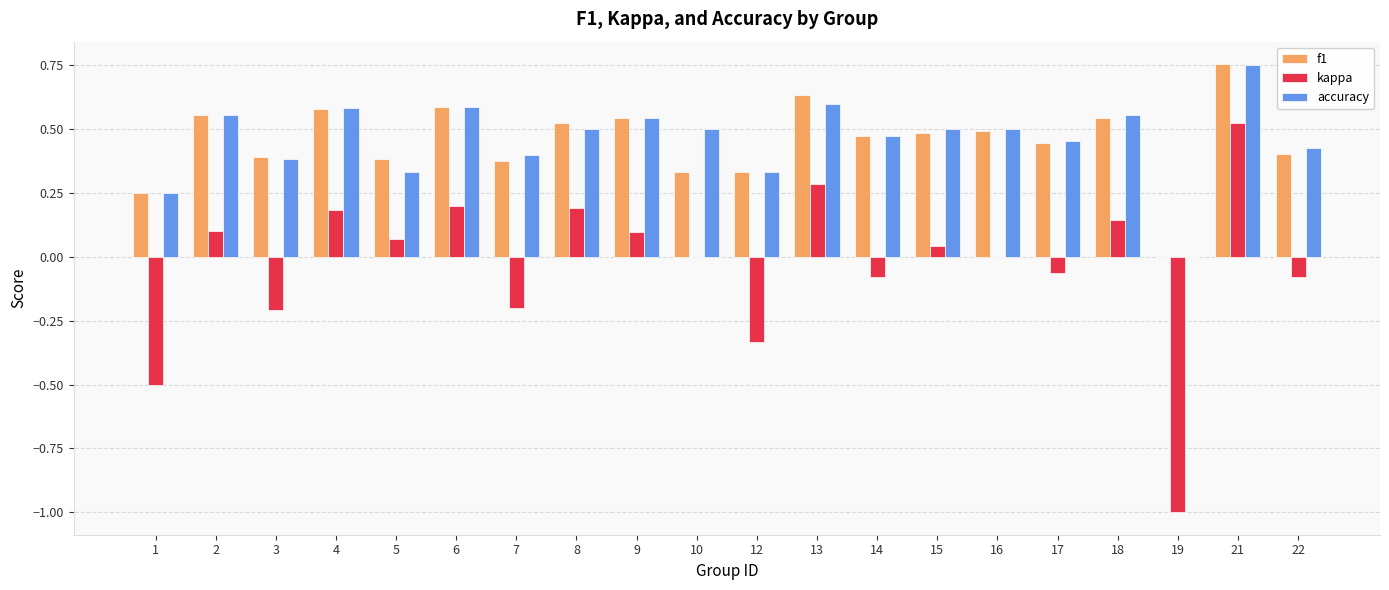

What is the sum of the accuracy values at 18 and 2?

1.1